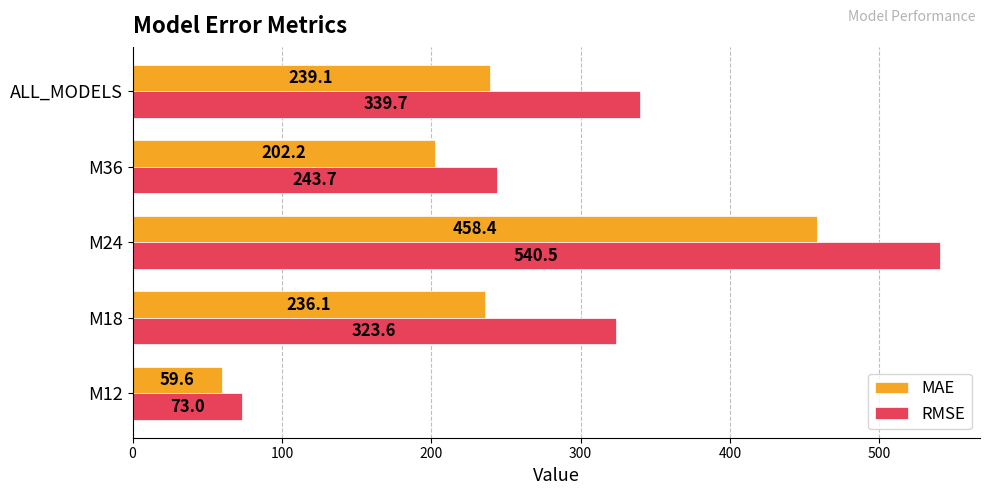

The MAE series shows 383.1 at M18. True or false?

False